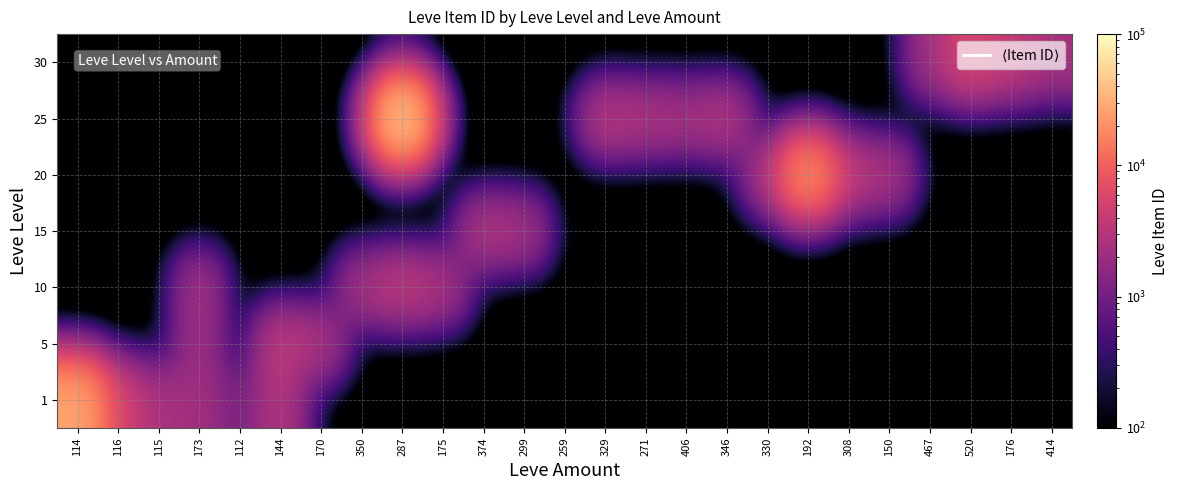

At 144, list the series in order from smallest to largest.

10, 15, 20, 25, 30, 1, 5